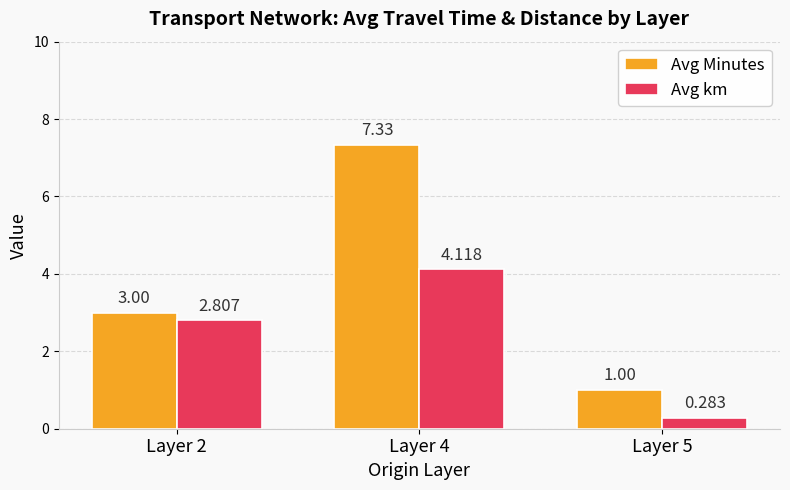

What is the highest value of the Avg km series?

4.1